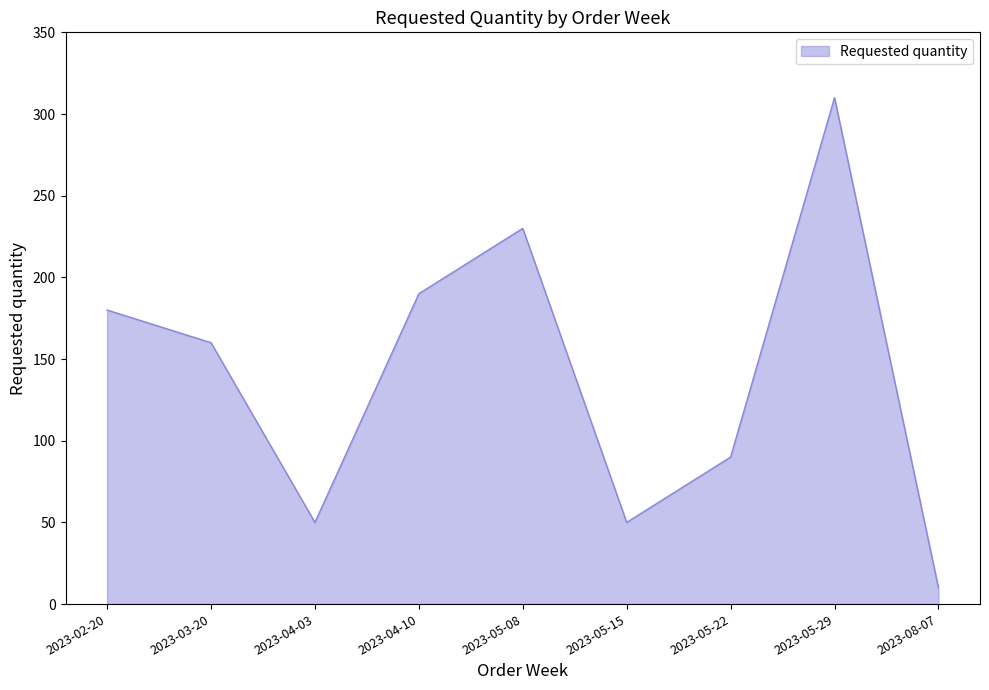

What is the average value?

141